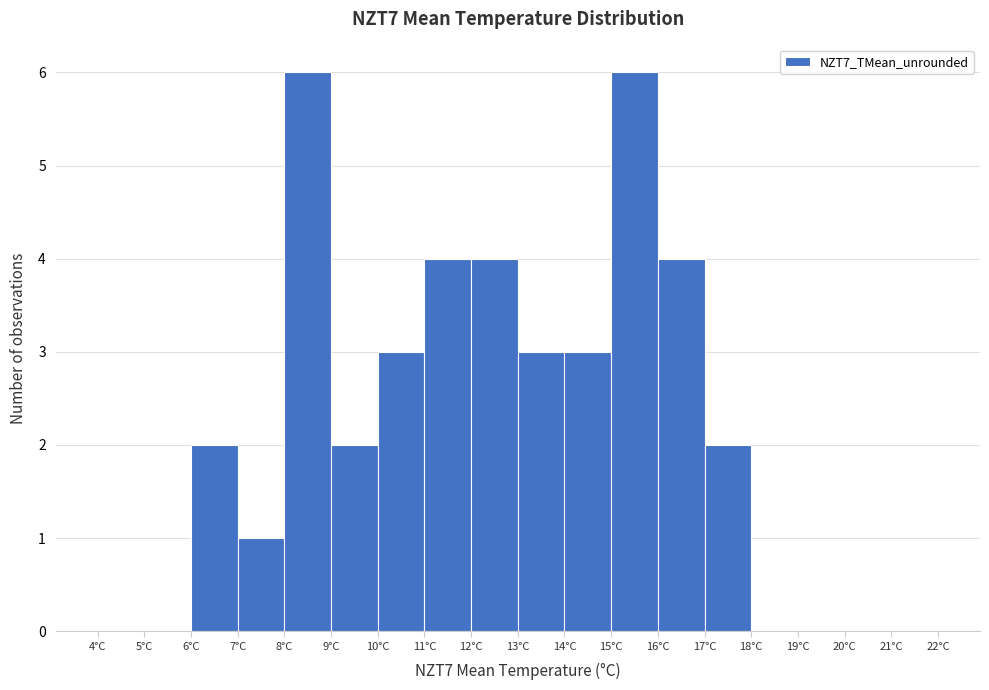

What is the height of the bar covering 7 to 8 on the x-axis? The values are not printed on the chart, so give them approximately, as read against the axis.

1